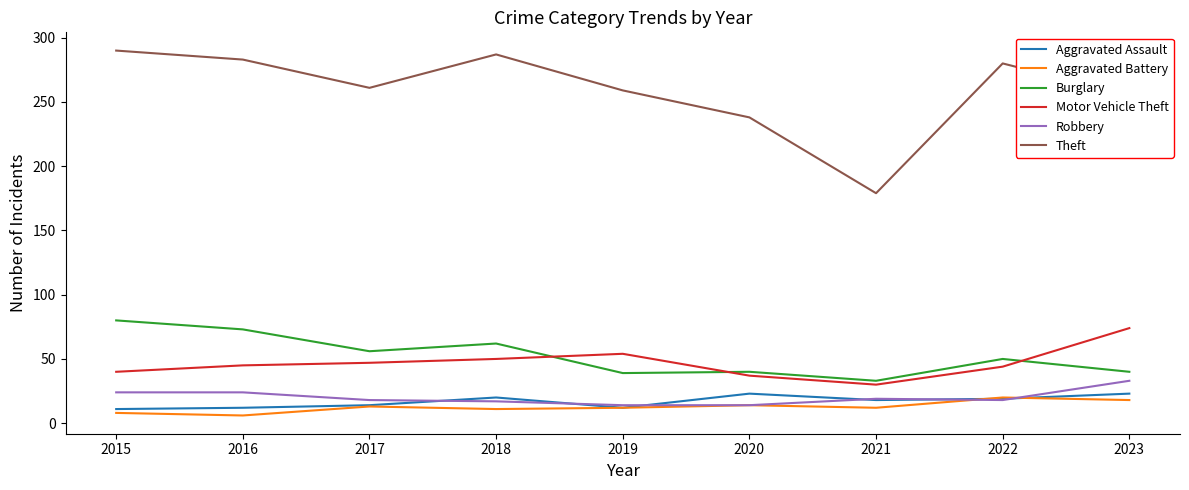

Is the value of Burglary at 2023 greater than the value of Robbery at 2020?

Yes